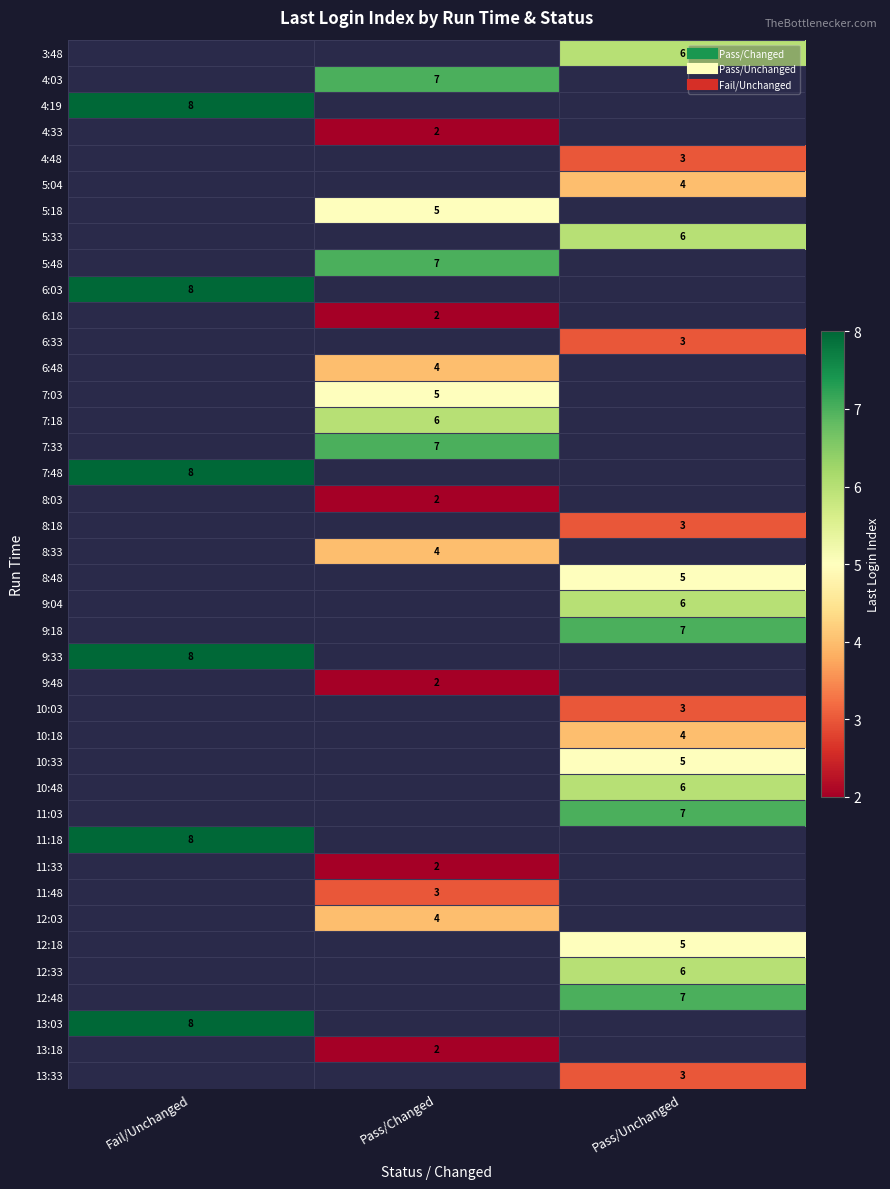

Is it true that 12:03 equals 7.0 at Pass/Changed?

False